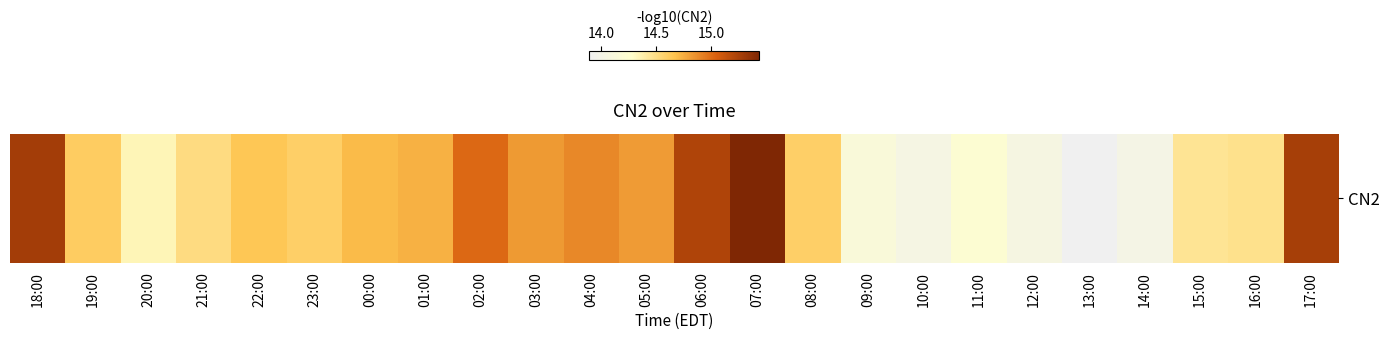

Reading right to left, extract all data points from this chart.

17:00=15.3	16:00=14.5	15:00=14.5	14:00=14.0	13:00=13.9	12:00=14.1	11:00=14.2	10:00=14.0	09:00=14.1	08:00=14.6	07:00=15.4	06:00=15.2	05:00=14.8	04:00=14.9	03:00=14.8	02:00=15.0	01:00=14.7	00:00=14.7	23:00=14.6	22:00=14.6	21:00=14.5	20:00=14.3	19:00=14.6	18:00=15.3